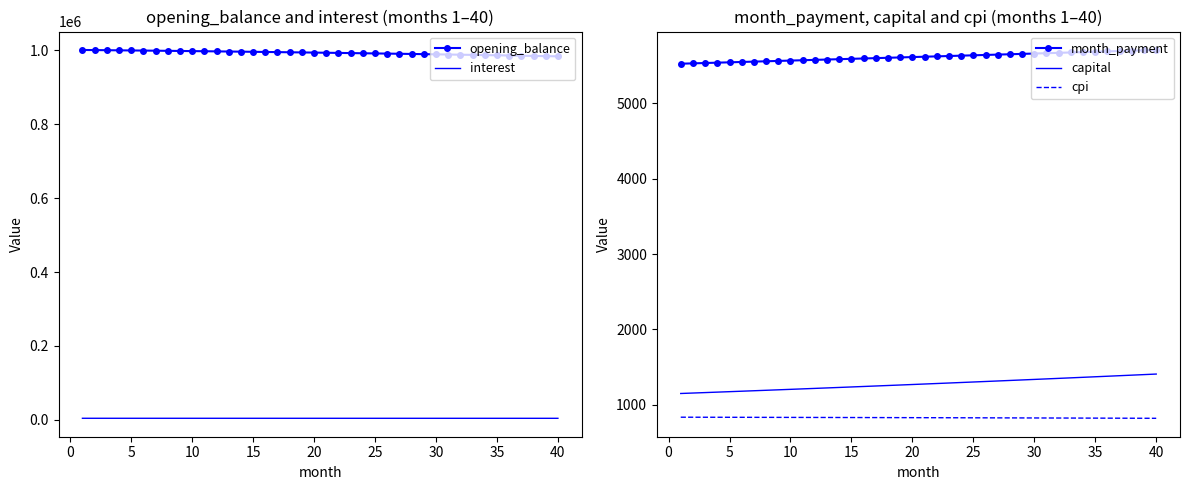

What is the maximum value for month_payment?

5709.1